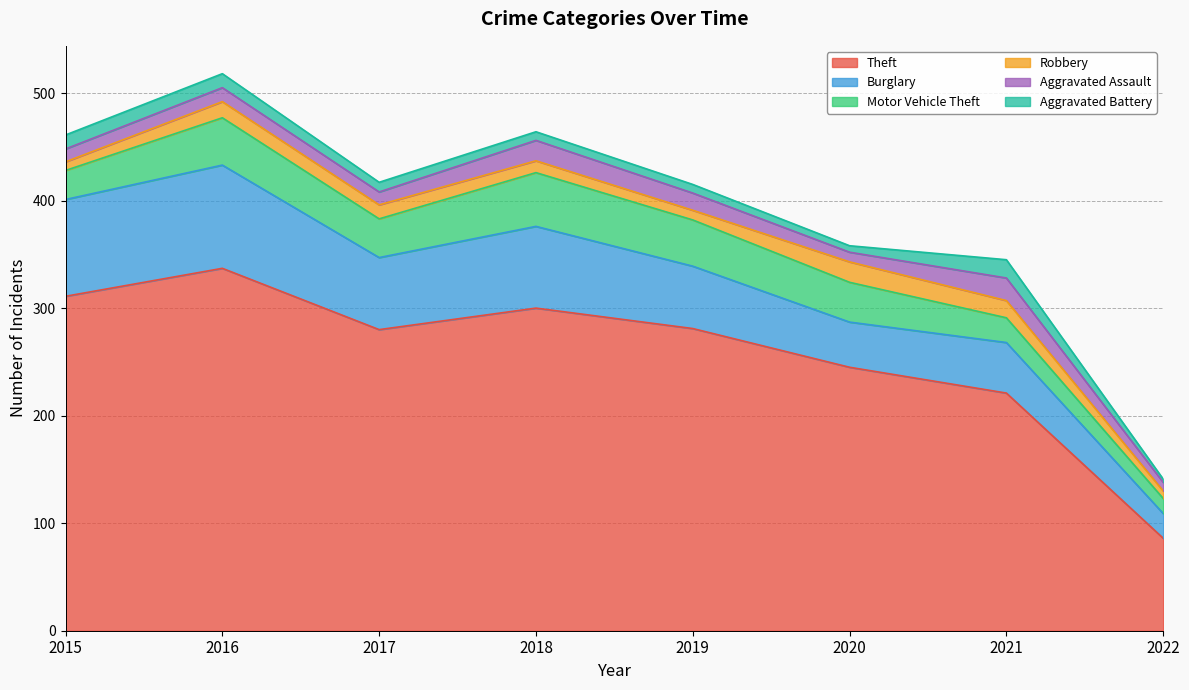

What is the difference between the Burglary values at 2020 and 2018?

34